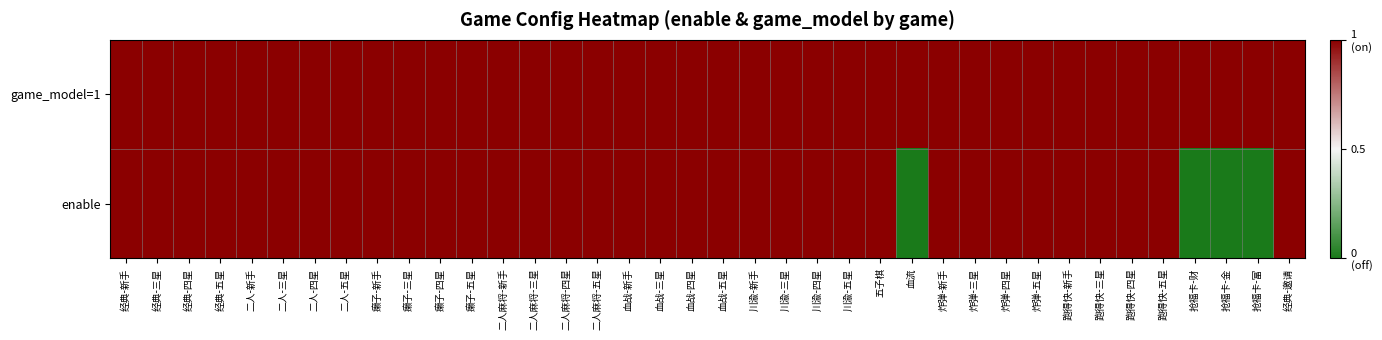

What is the maximum value shown in the chart?

1